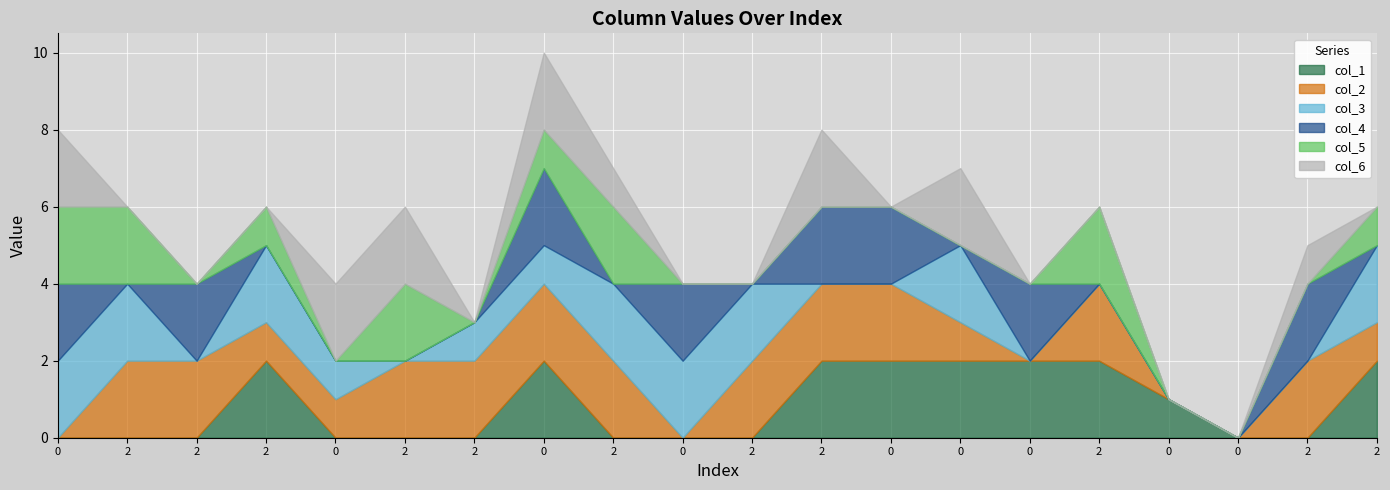

The col_4 series shows 2 at 0. True or false?

True